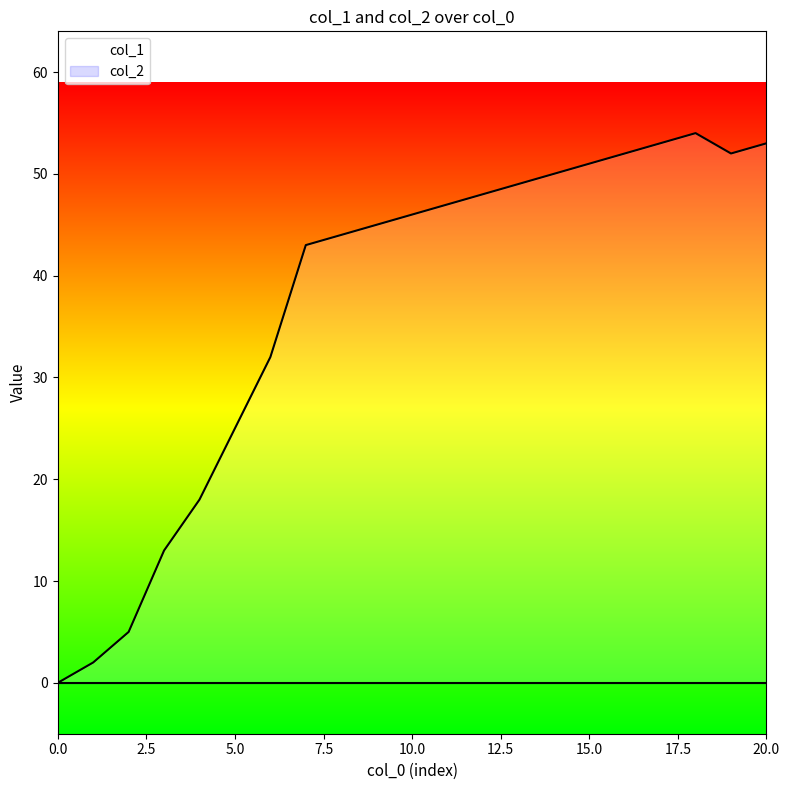

What is the average value?

37